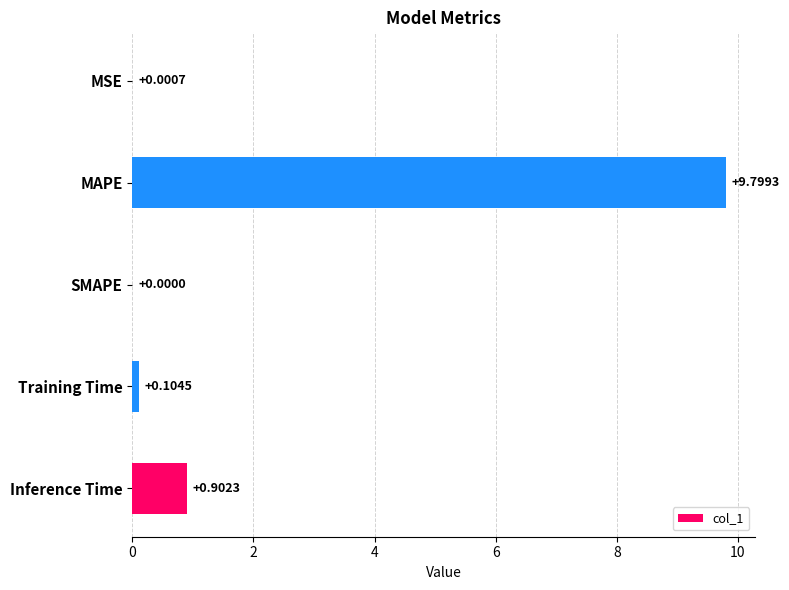

What is the average value?

2.2